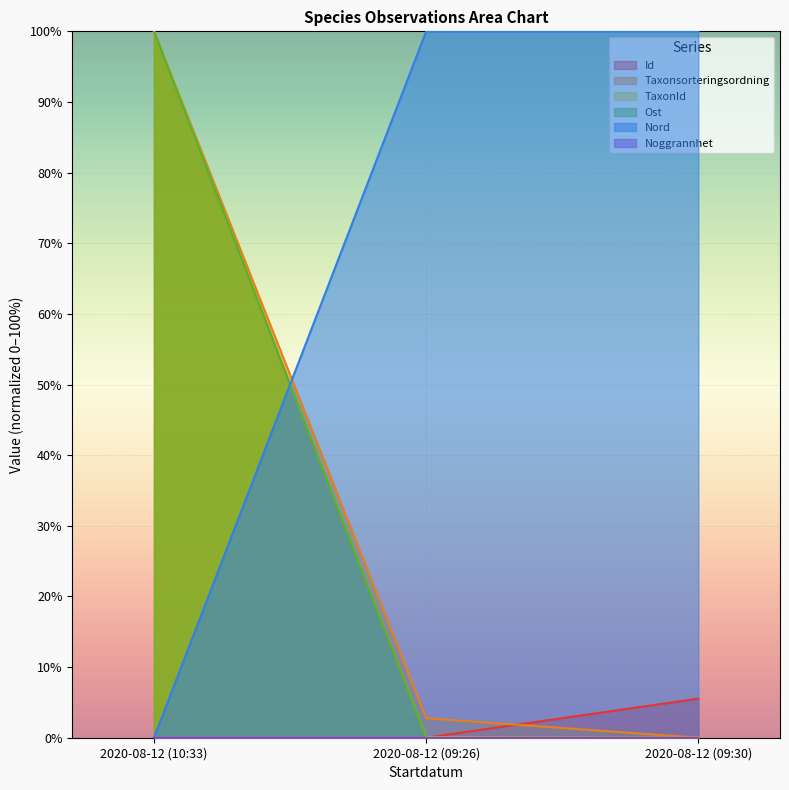

True or false: TaxonId has a value of 147.2 at 2020-08-12 (10:33).

False